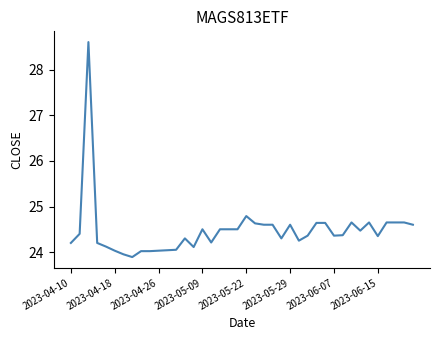

What is the greatest value displayed?

28.6